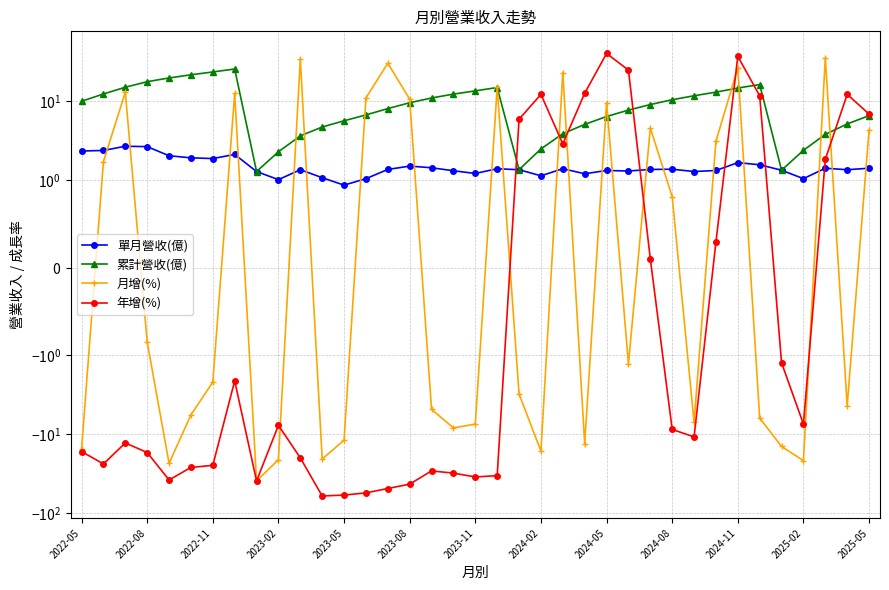

What are all the series names shown in the legend?

單月營收(億), 累計營收(億), 月增(%), 年增(%)